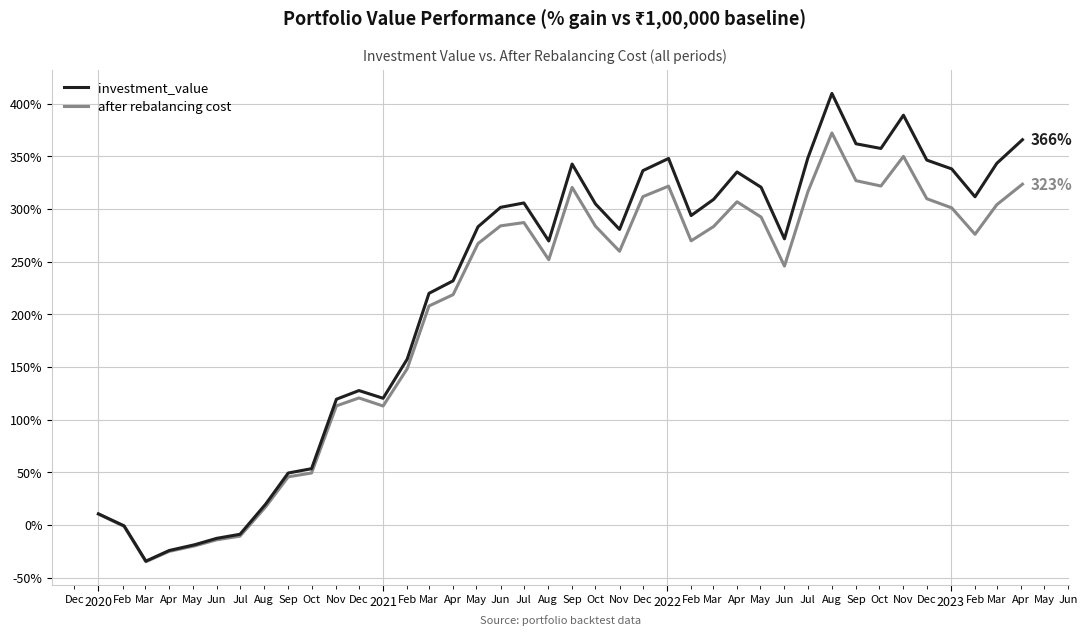

Rank the series by their average value, from highest to lowest.

investment_value, after rebalancing cost